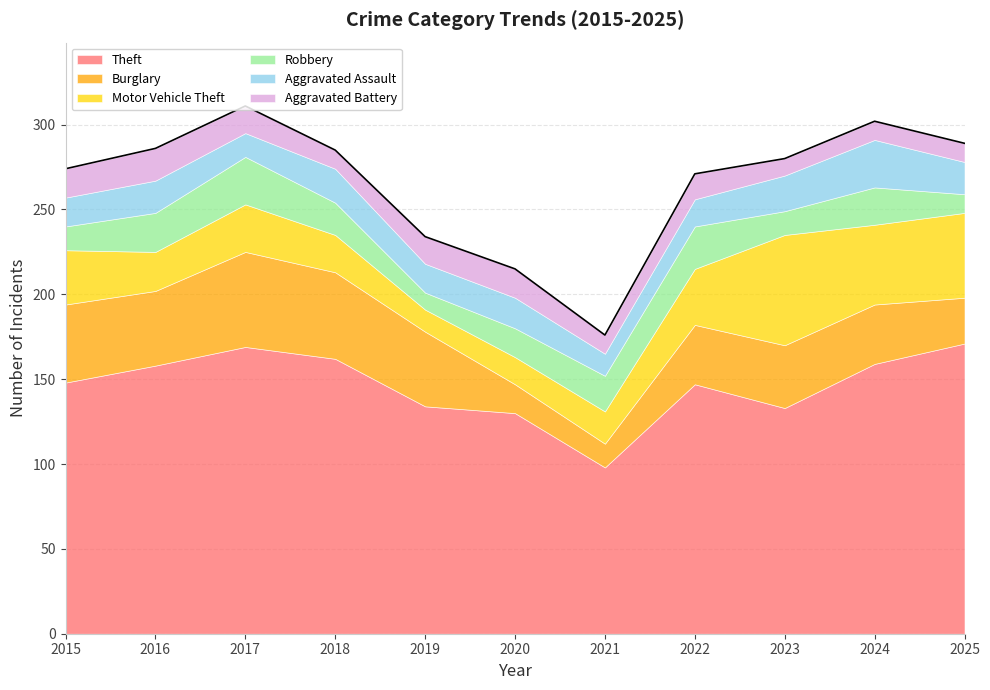

Does the chart display data point markers on the line(s)?

No